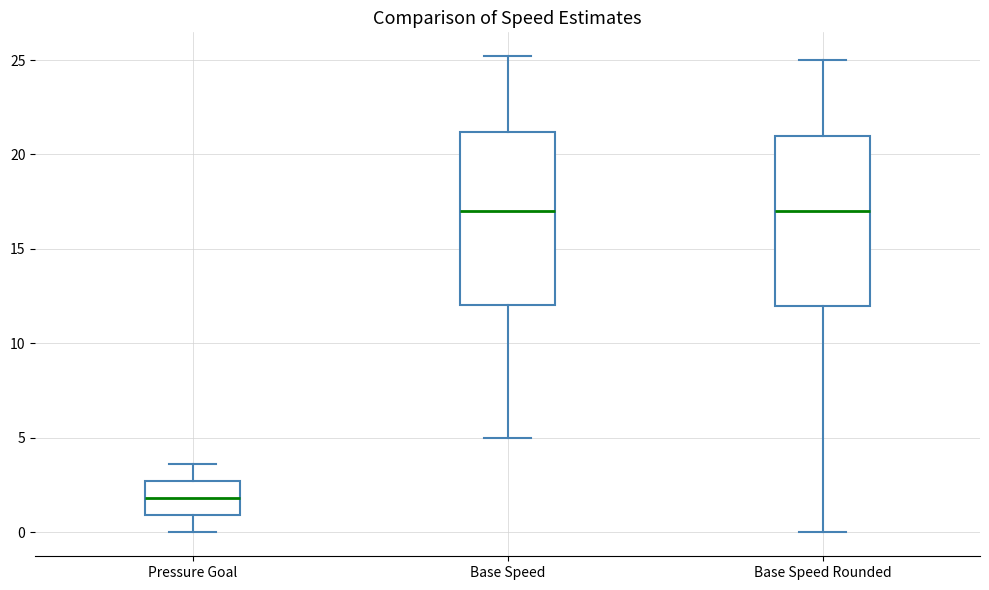

Where is the lower edge of the box for Pressure Goal on the y-axis? The values are not printed on the chart, so give them approximately, as read against the axis.

1.0